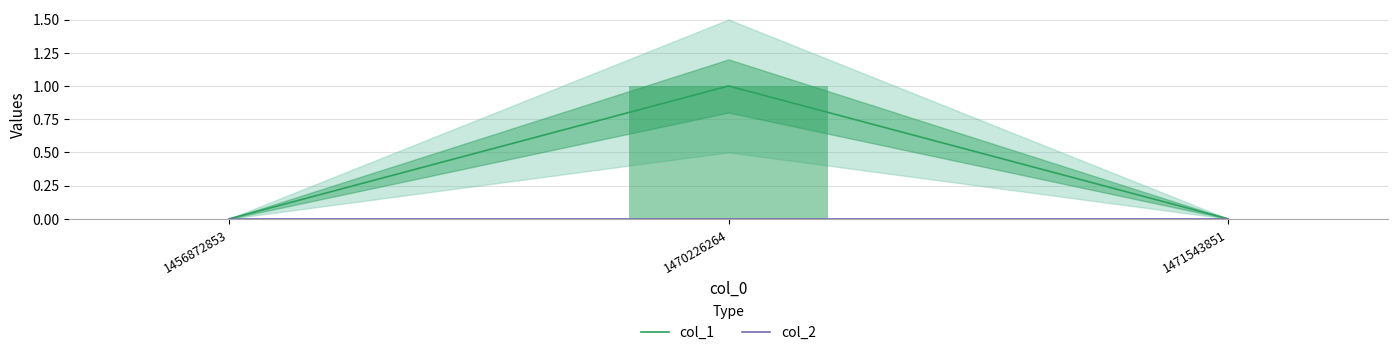

List the labels in order of col_1 value, smallest first.

1456872853, 1471543851, 1470226264